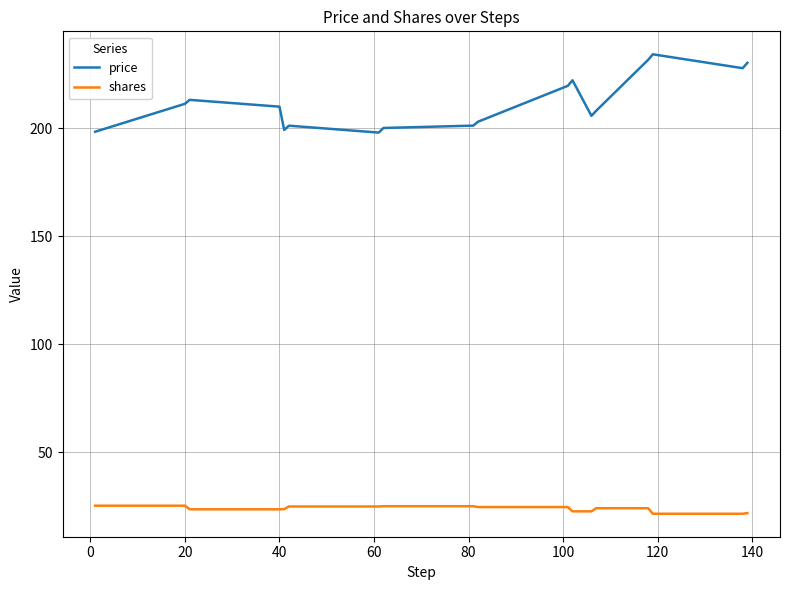

What is the highest value of the shares series?

25.3